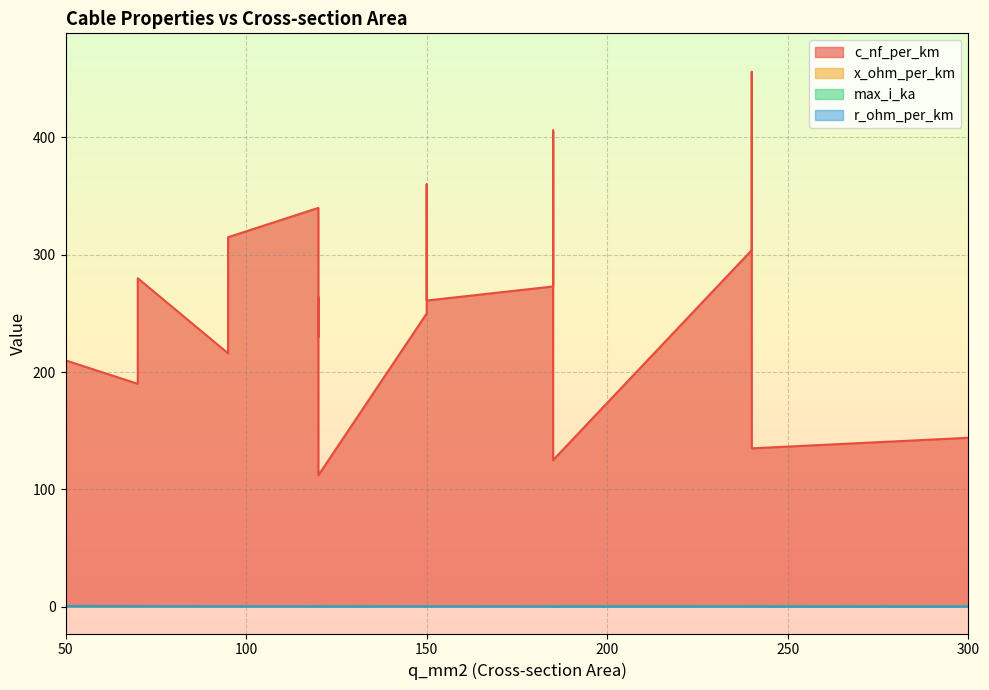

The r_ohm_per_km series shows 0.3 at 95. True or false?

True